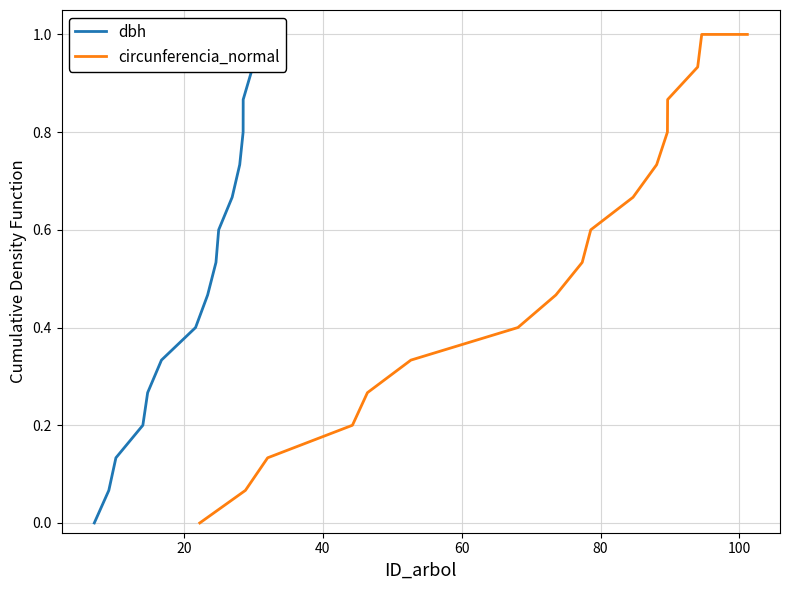

Is this an area chart (filled region under the line)?

No